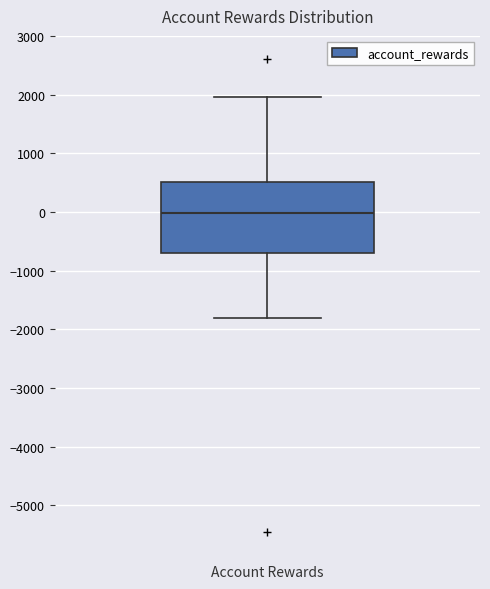

Where does the upper whisker of the box for Account Rewards end on the y-axis? The values are not printed on the chart, so give them approximately, as read against the axis.

2000